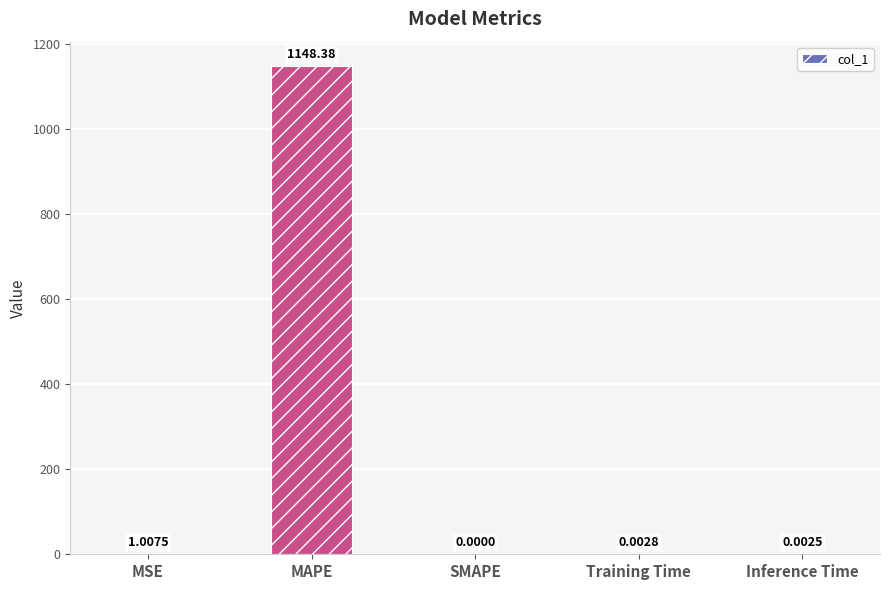

What is the sum of all values?

1149.4